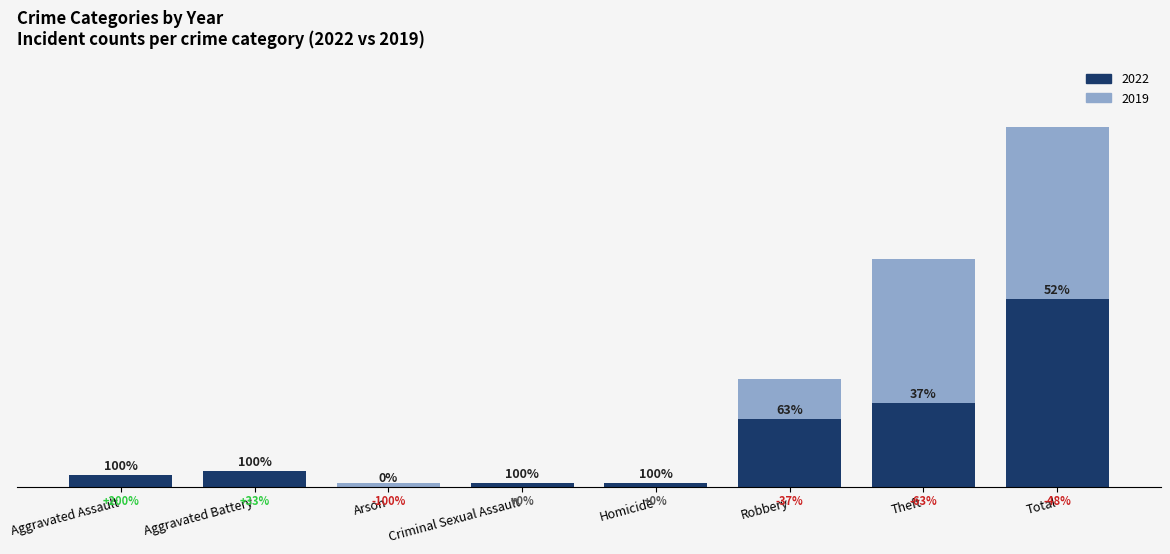

Reading left to right, list all the values displayed in this chart.

2022: 3	4	0	1	1	17	21	47
2019: 1	3	1	1	0	27	57	90